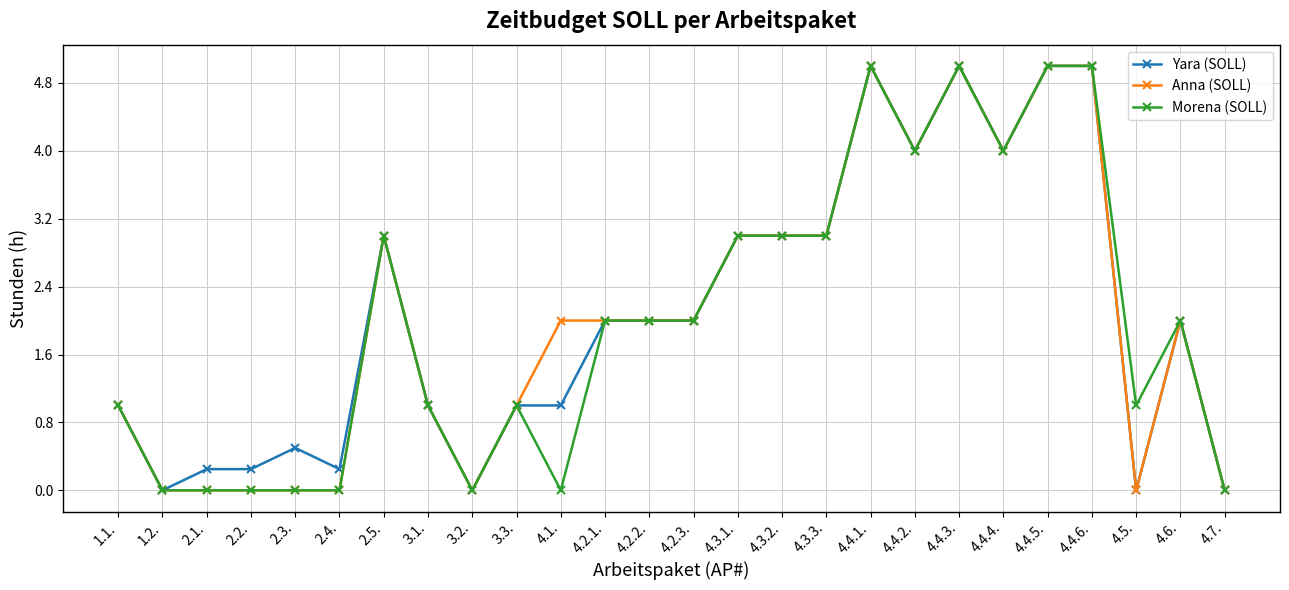

What is the average value of the Anna (SOLL) series?

2.0